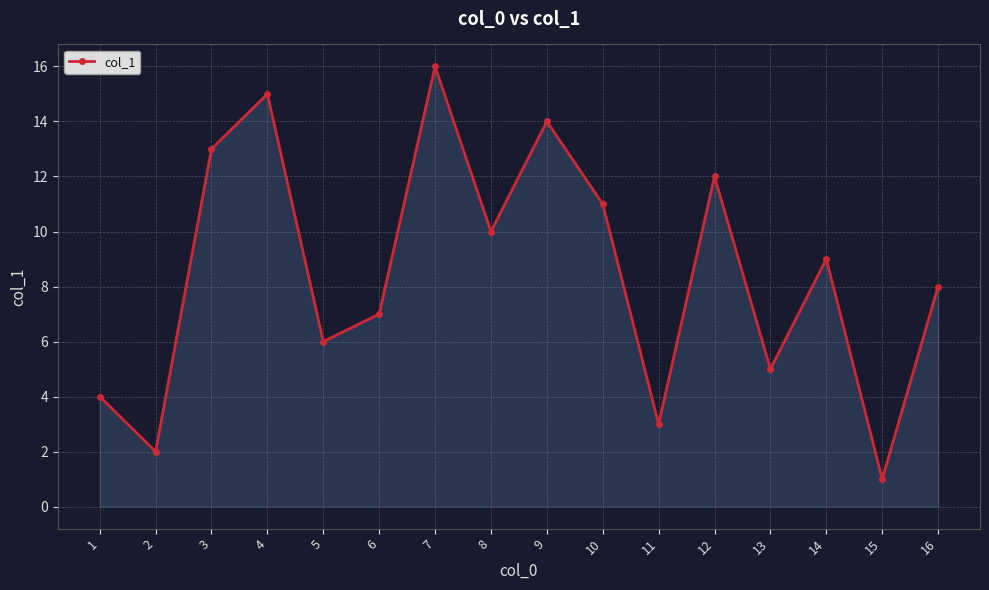

How many lines are shown in the chart?

1